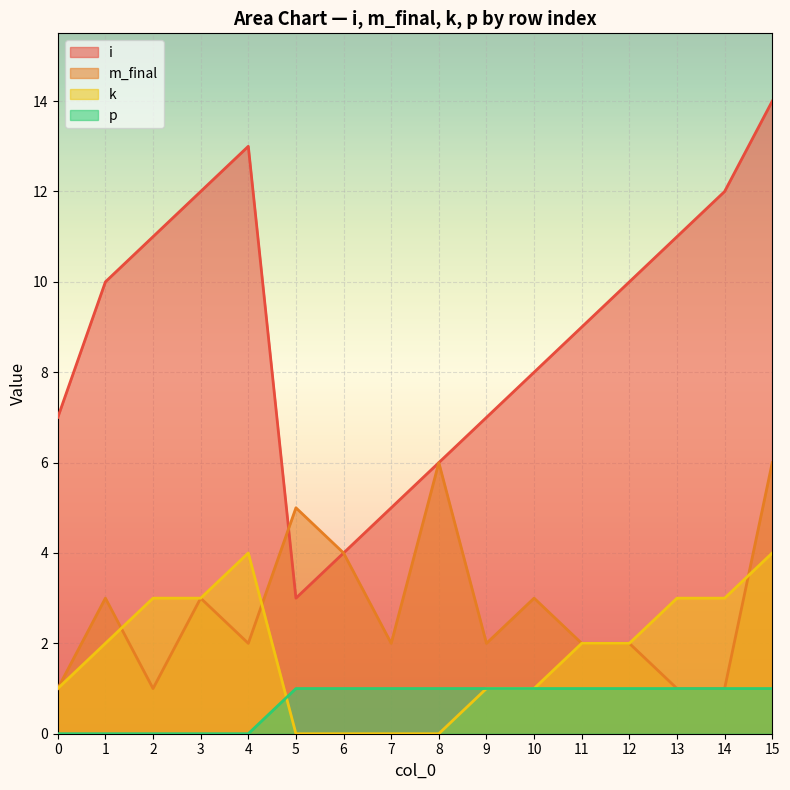

What is the spread (max minus min) of values at 14?

11